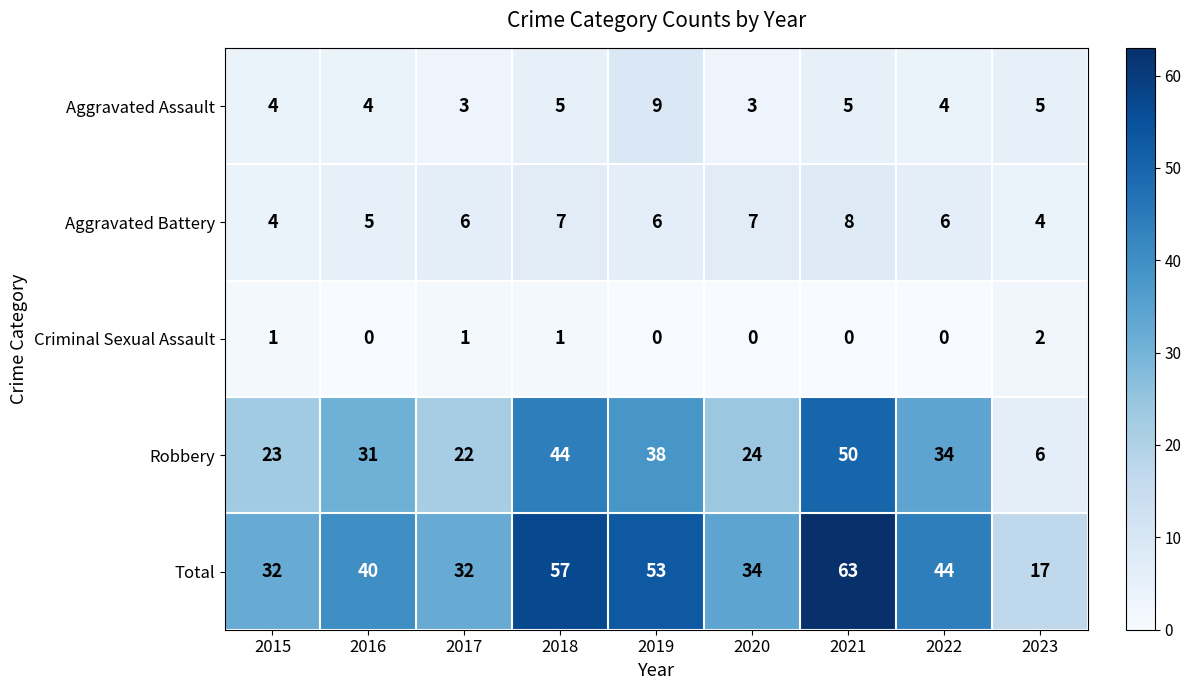

What is the highest value of the Aggravated Battery series?

8